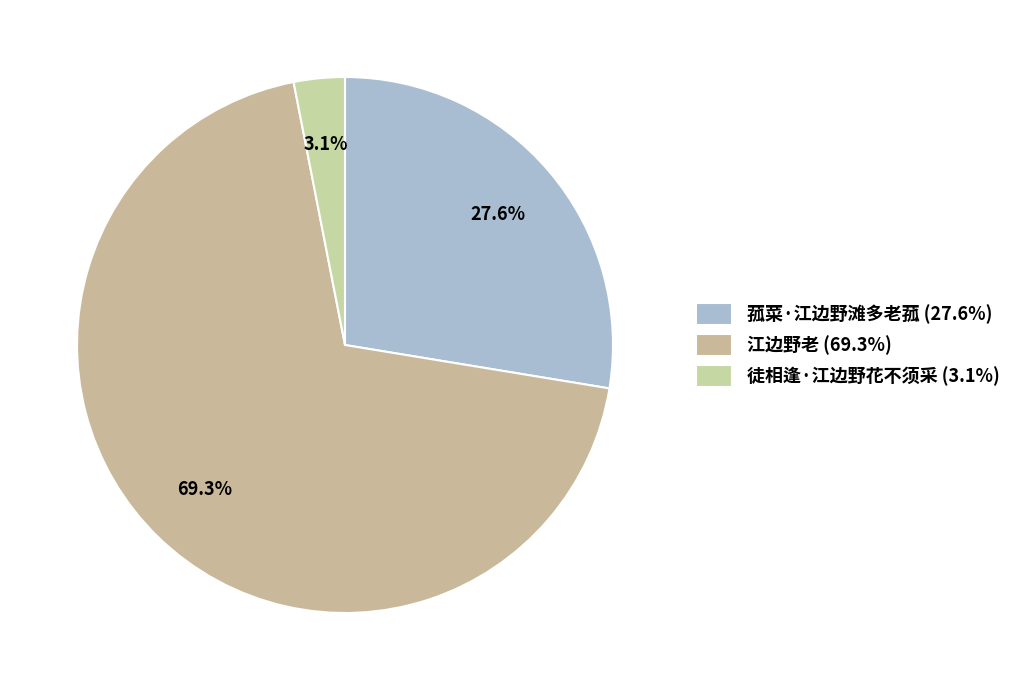

What percentage is the 菰菜·江边野滩多老菰 slice, to the nearest percent?

28%